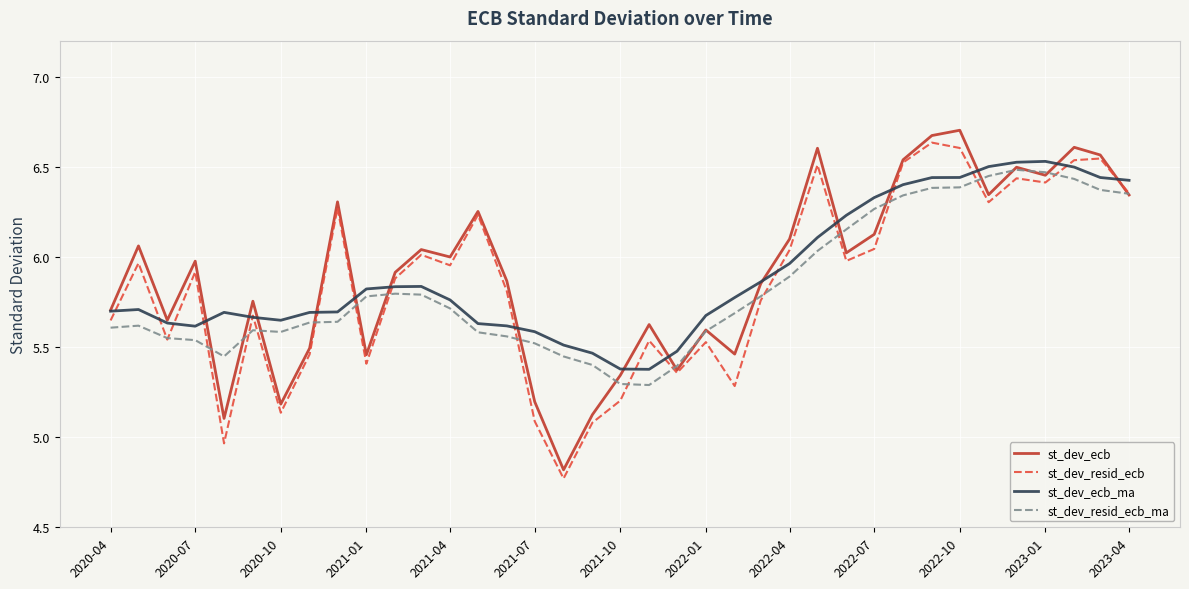

What are all the series names shown in the legend?

st_dev_ecb, st_dev_resid_ecb, st_dev_ecb_ma, st_dev_resid_ecb_ma